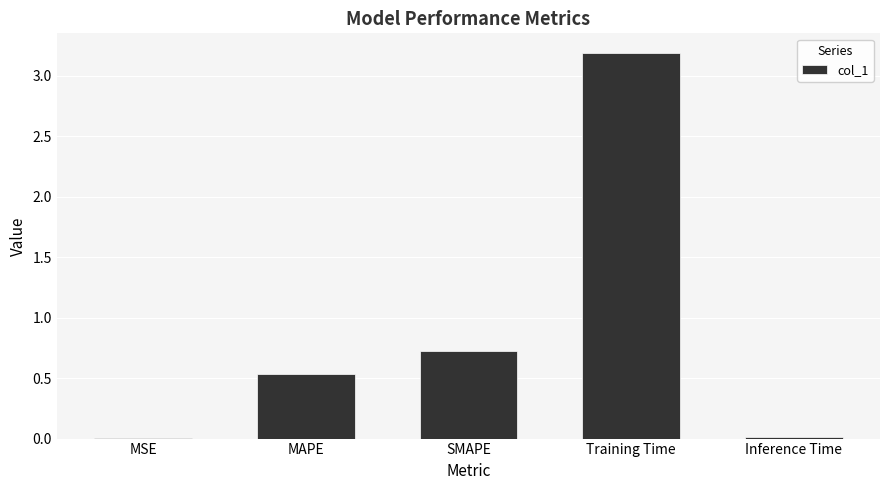

The value at MSE is 0.0. True or false?

True